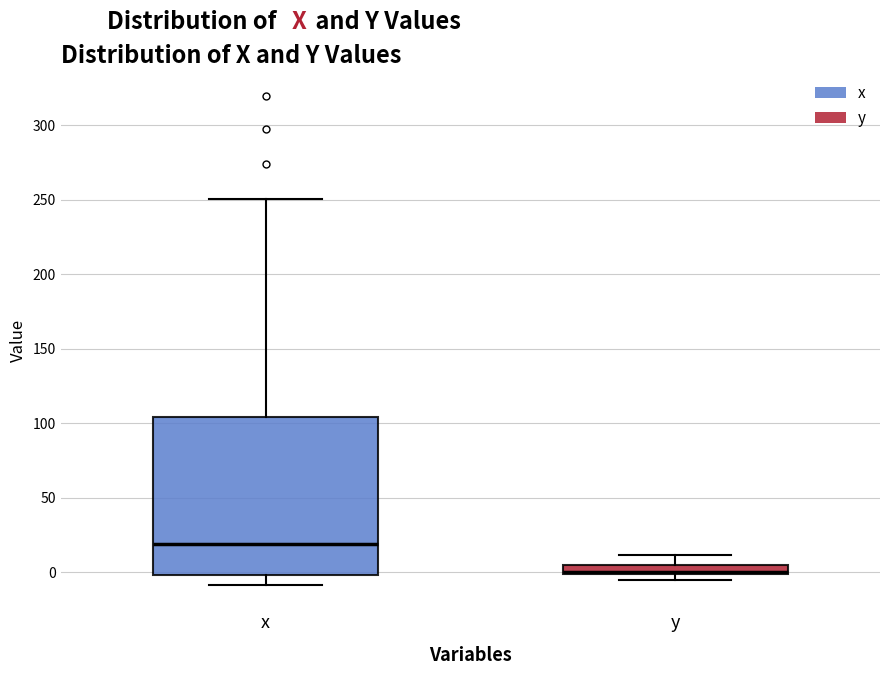

Comparing the boxes themselves (not the whiskers), which one is the tallest?

x